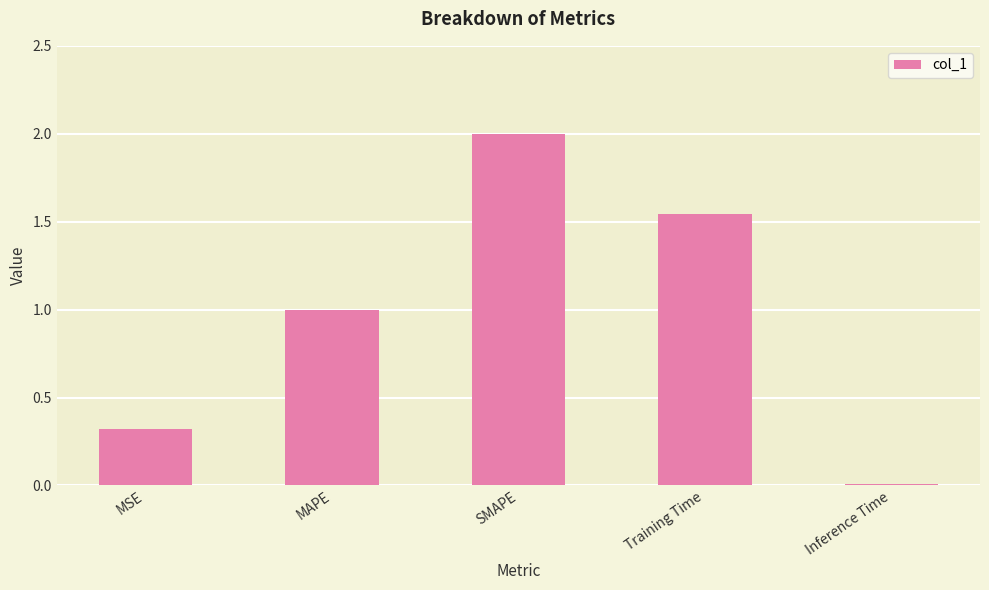

Rank the categories by value from lowest to highest.

Inference Time, MSE, MAPE, Training Time, SMAPE